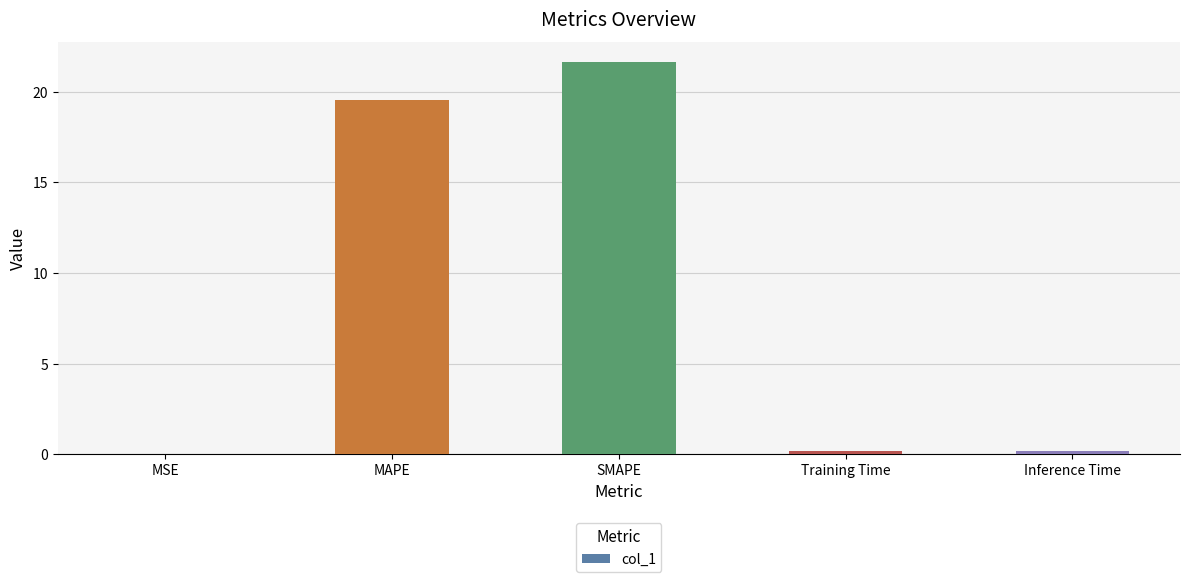

What is the ratio of the value at SMAPE to the value at MAPE?

1.1